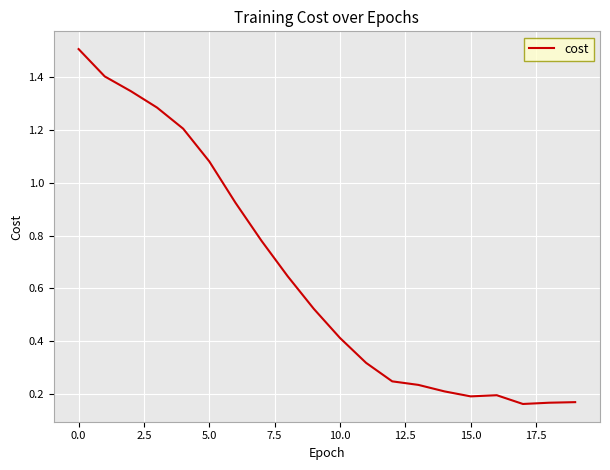

What is the greatest value displayed?

1.5